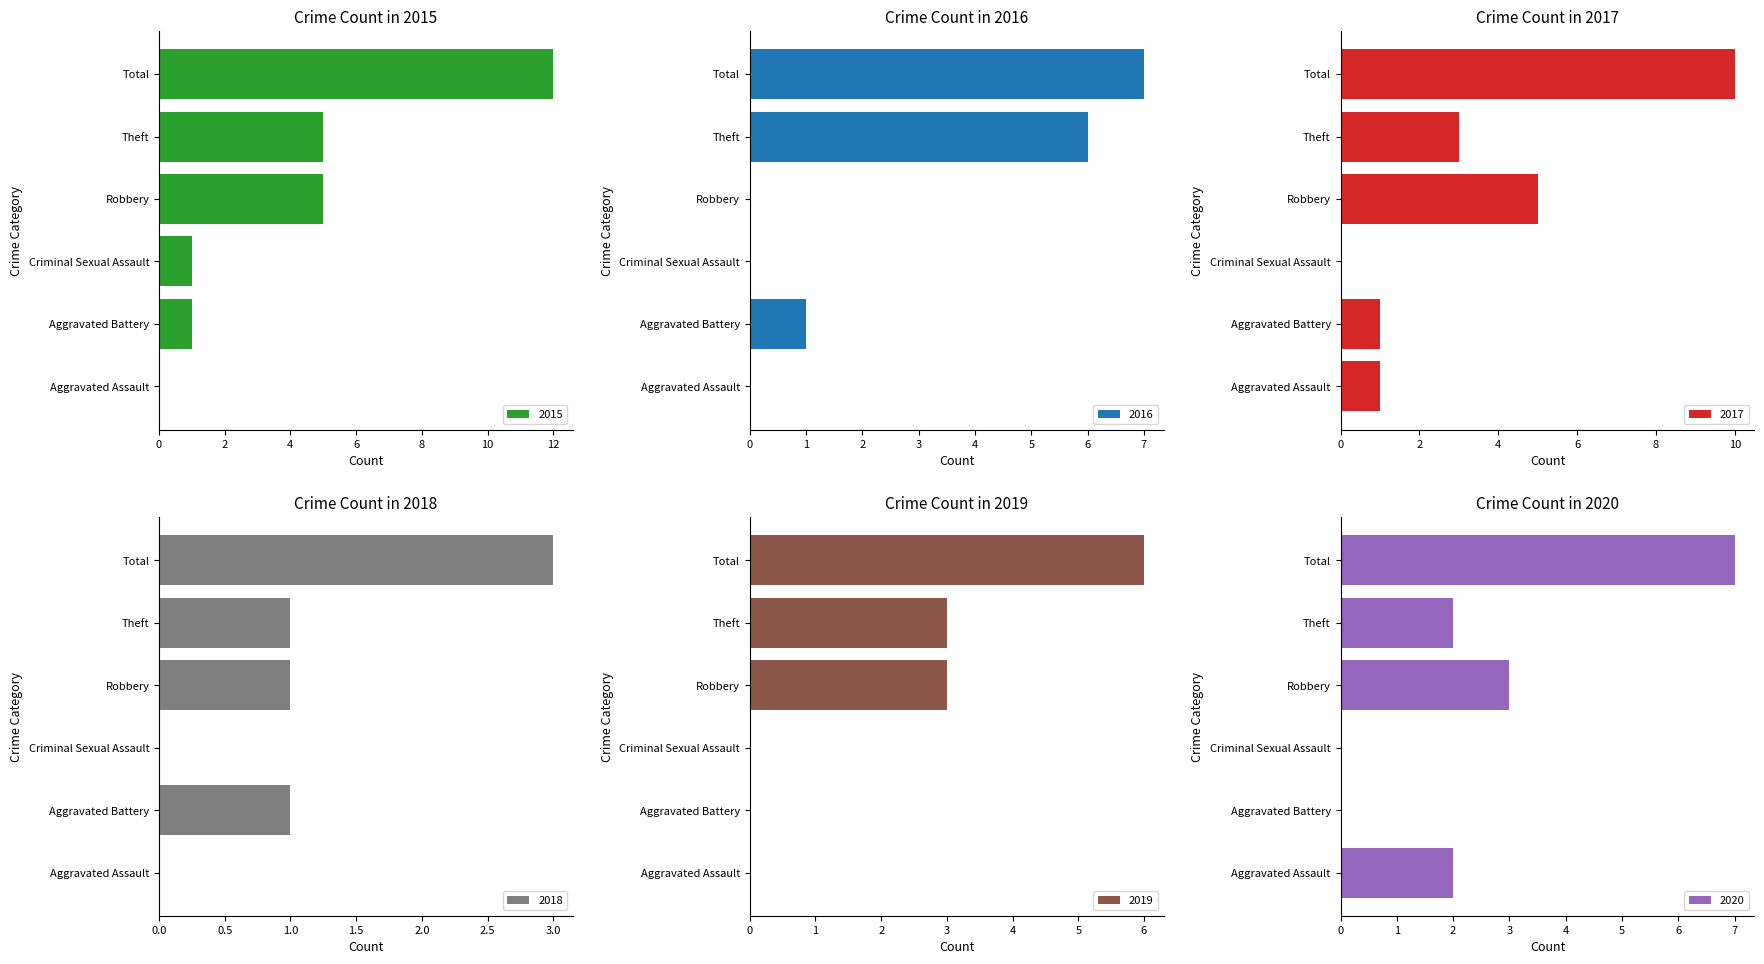

Between Criminal Sexual Assault and Theft, which is larger?

Theft